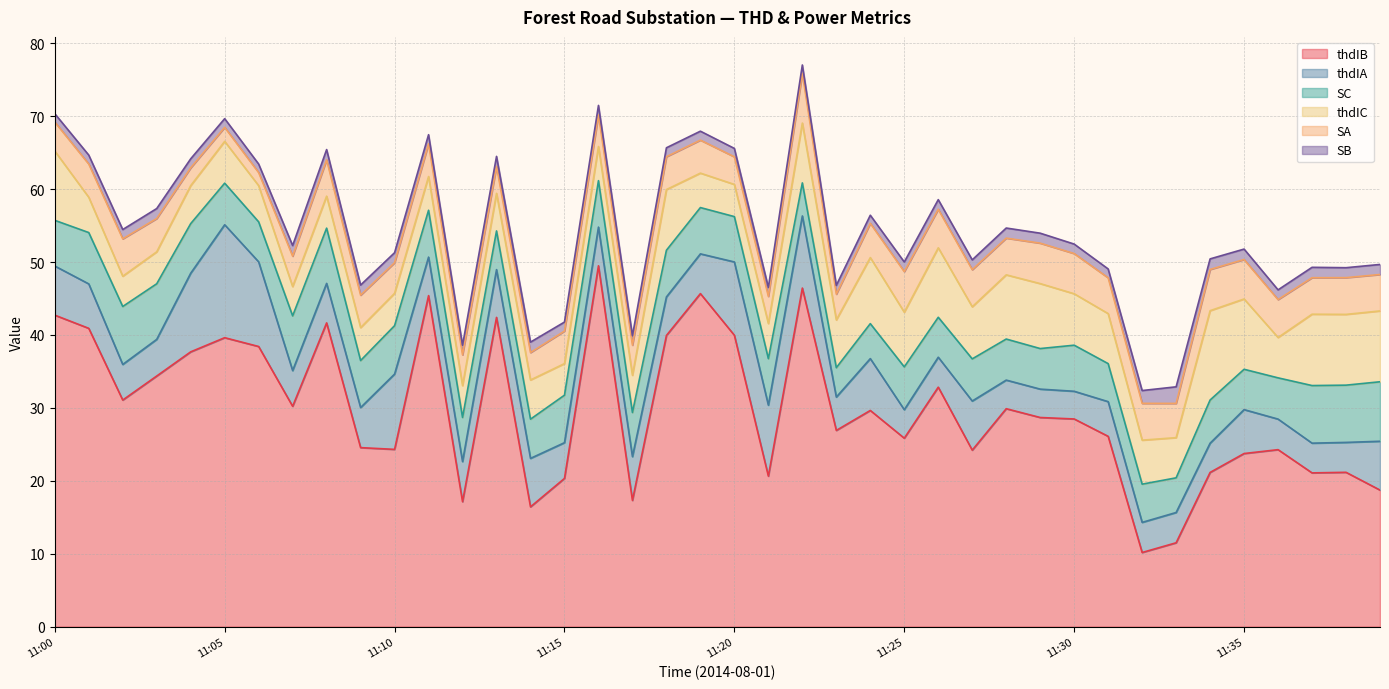

Rank the series at 11:31 from lowest to highest value.

SB, thdIA, SA, SC, thdIC, thdIB